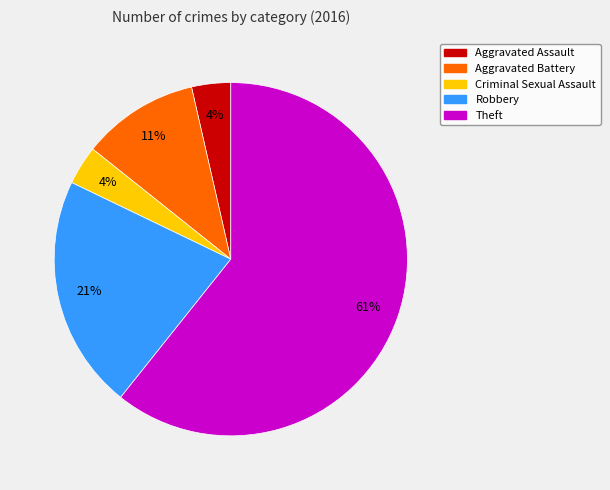

Between Aggravated Battery and Aggravated Assault, which is larger?

Aggravated Battery